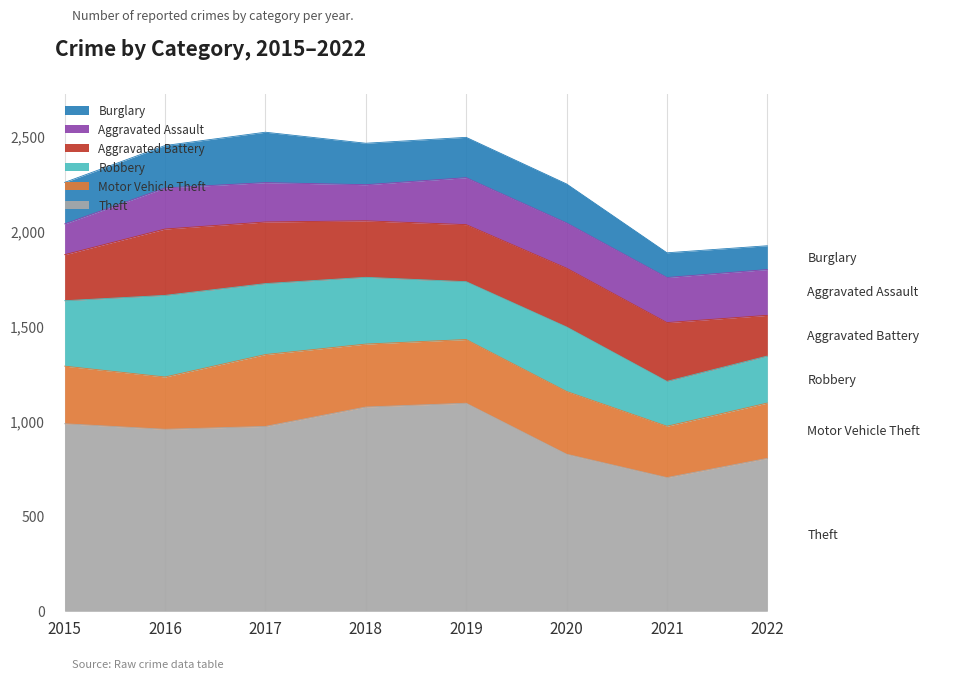

Which series changed the most between 2015 and 2018?

Theft